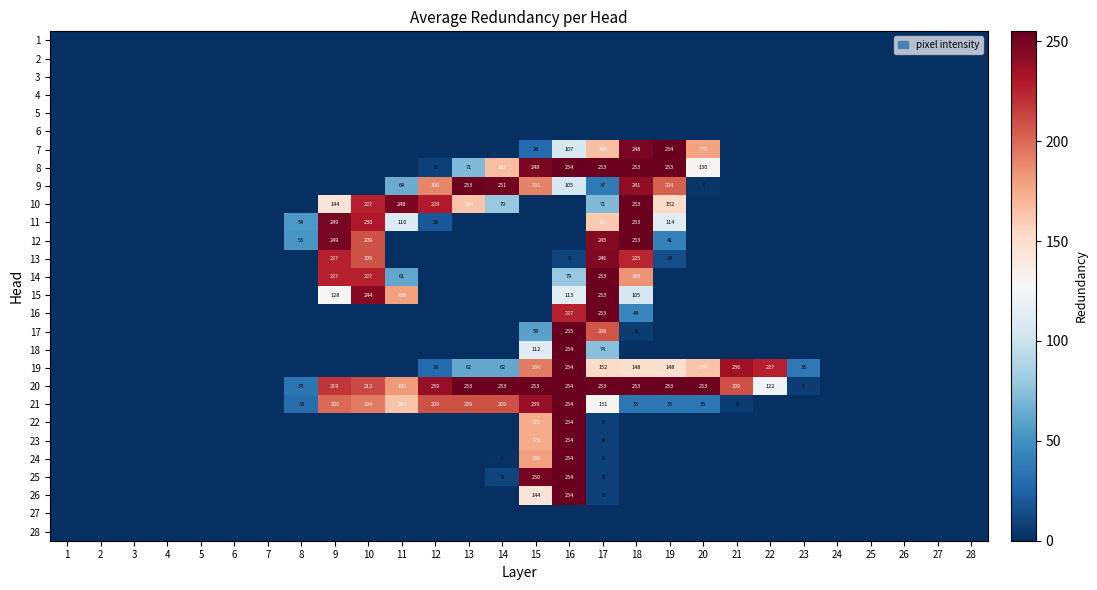

The 8 series shows 105 at 15. True or false?

False